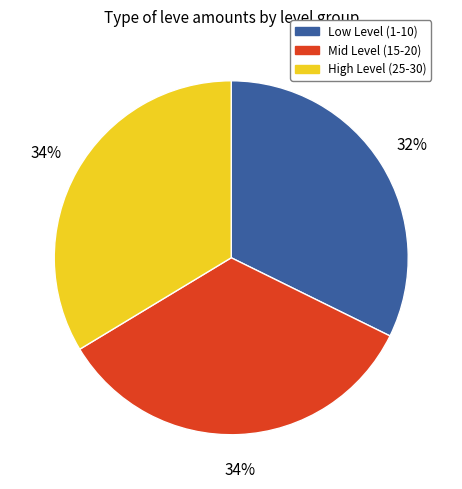

Is the sum of Mid Level (15-20) and Low Level (1-10) greater than half?

Yes